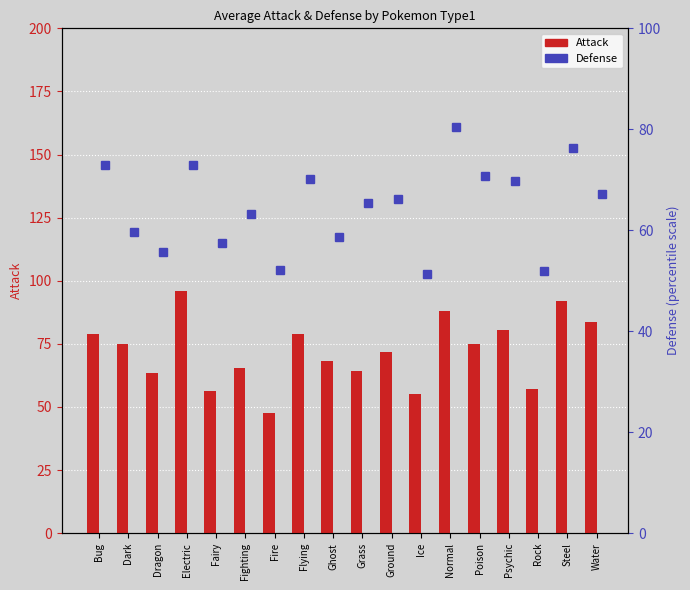

What is the average value of the Defense series?

64.6